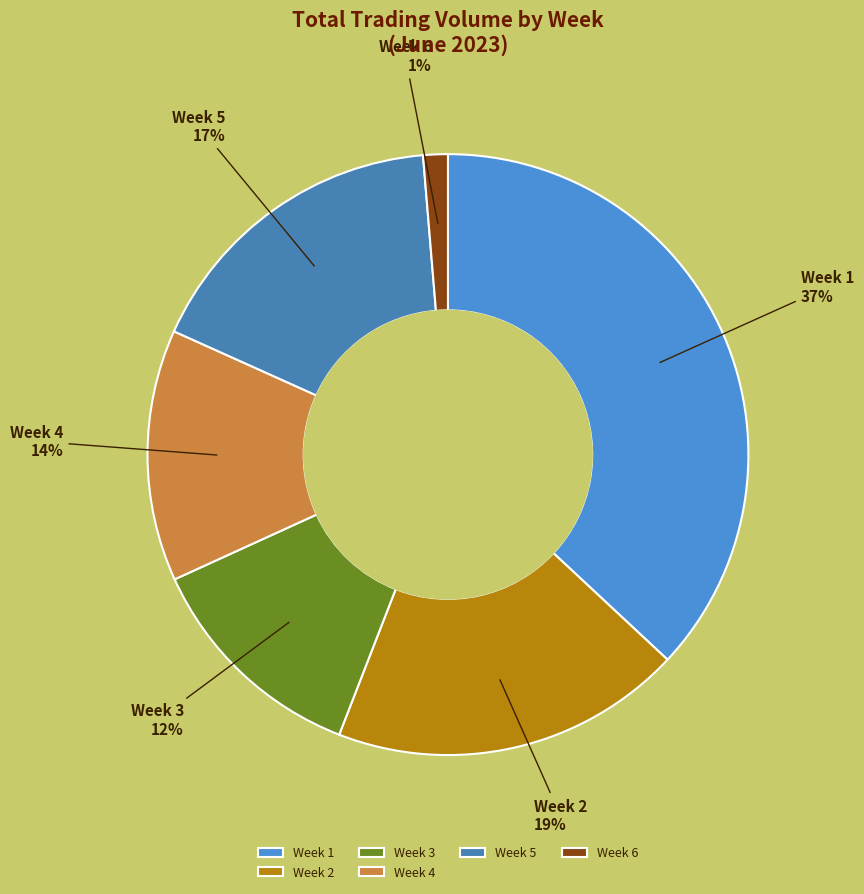

The Week 1 slice represents 25% of the pie. True or false?

False